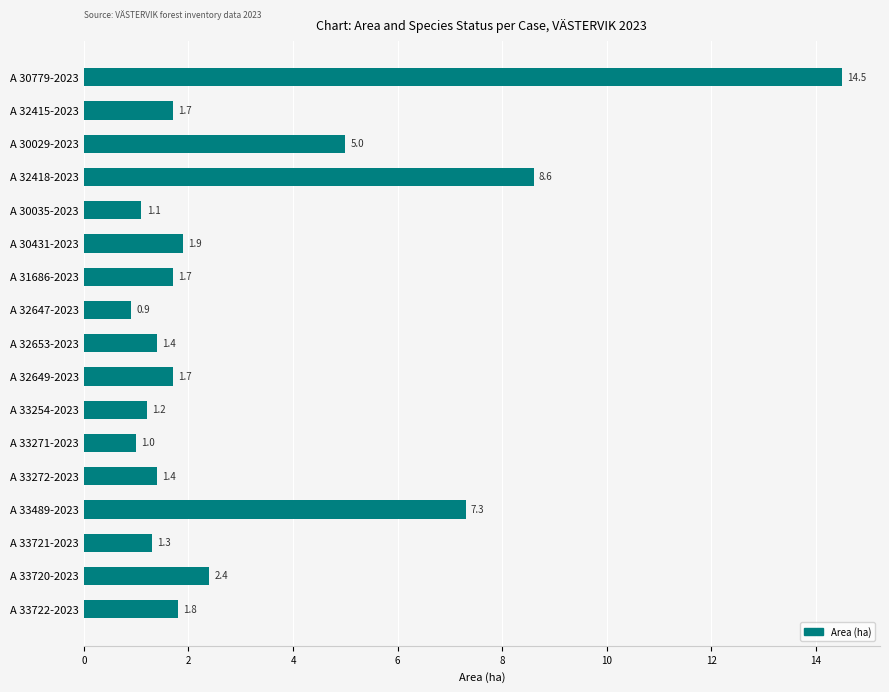

Does the chart contain stacked bars?

No